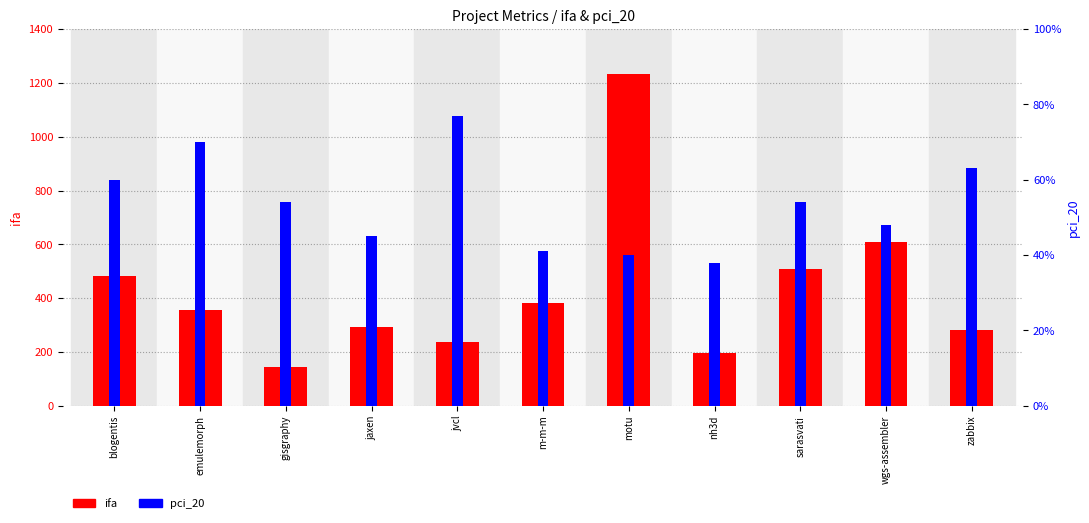

At which label does pci_20 reach its minimum?

nh3d